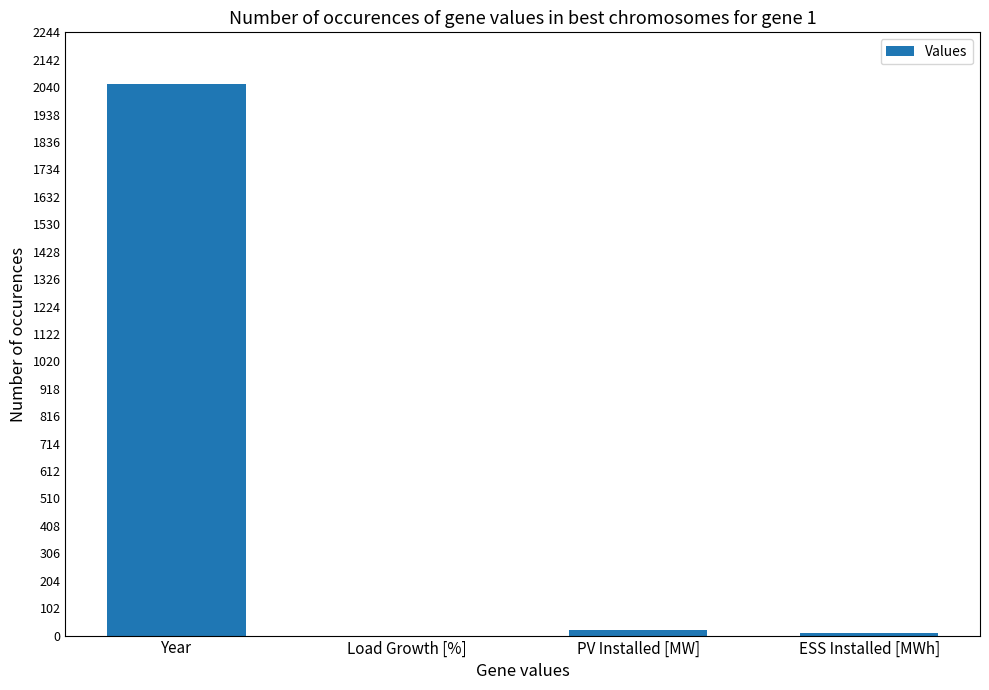

Are the bars horizontal?

No